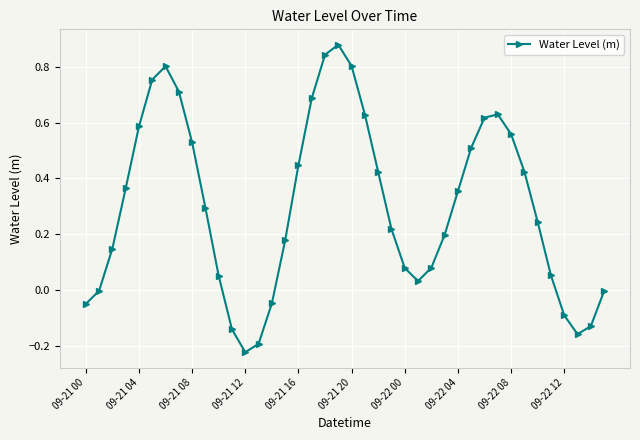

True or false: the data has more than 2 interior local peaks.

True